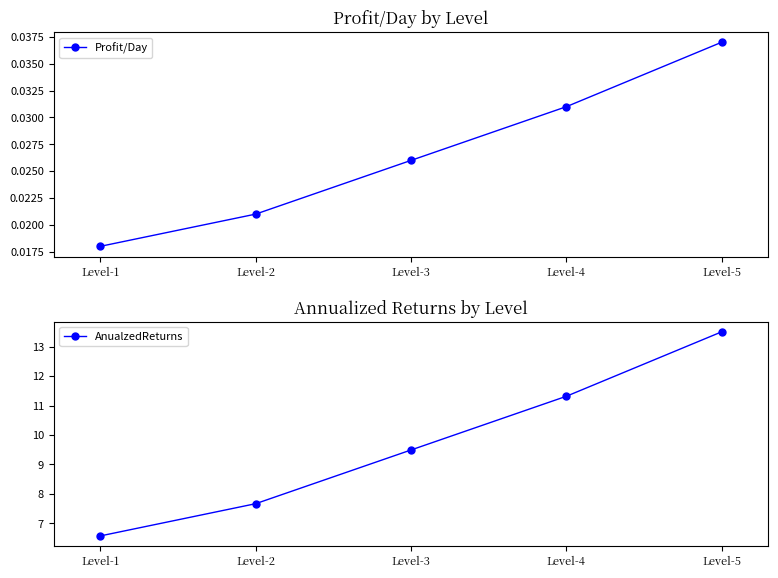

Does the chart have visible grid lines?

No